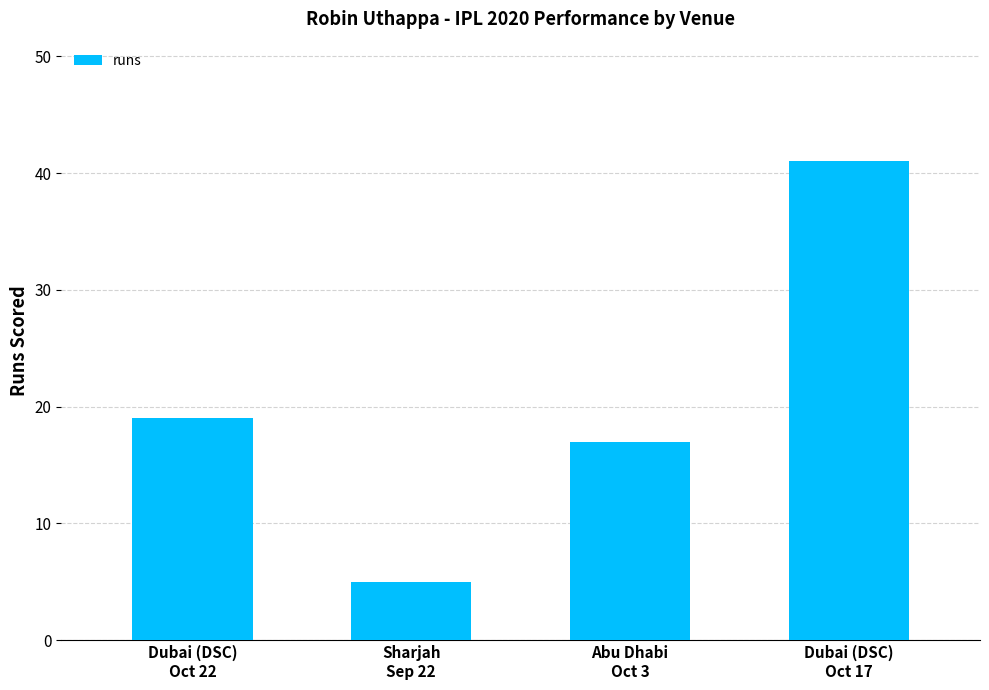

What is the greatest value displayed?

41